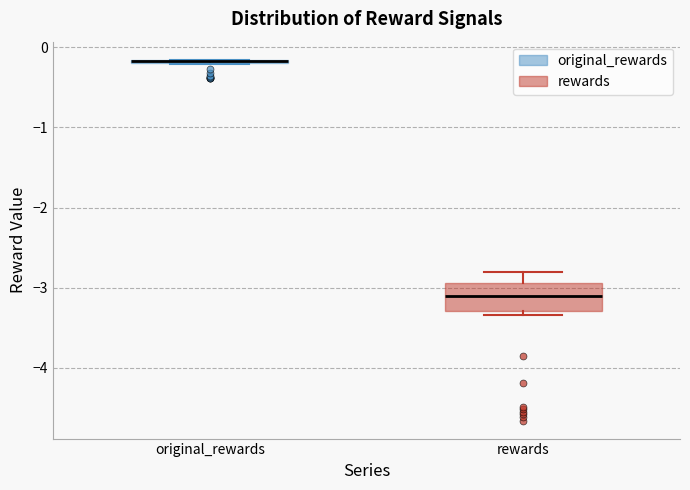

Where is the upper edge of the box for rewards on the y-axis? The values are not printed on the chart, so give them approximately, as read against the axis.

-2.9